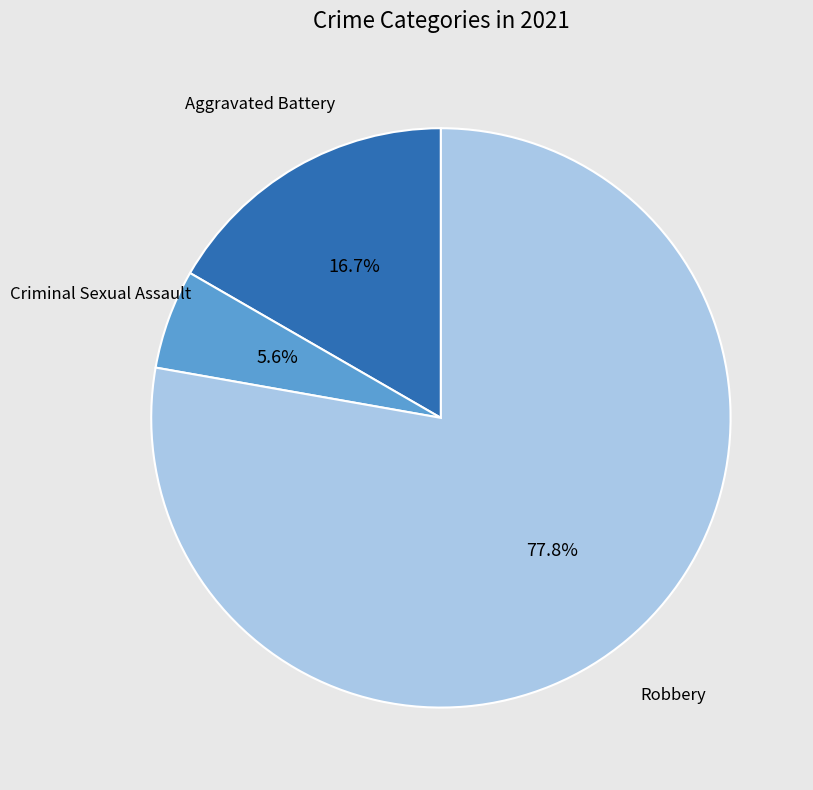

Is there any slice that represents more than half of the pie?

Yes